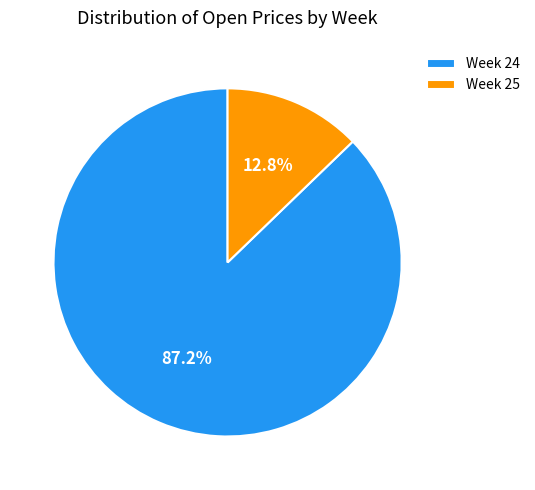

How many segments does this pie chart have?

2